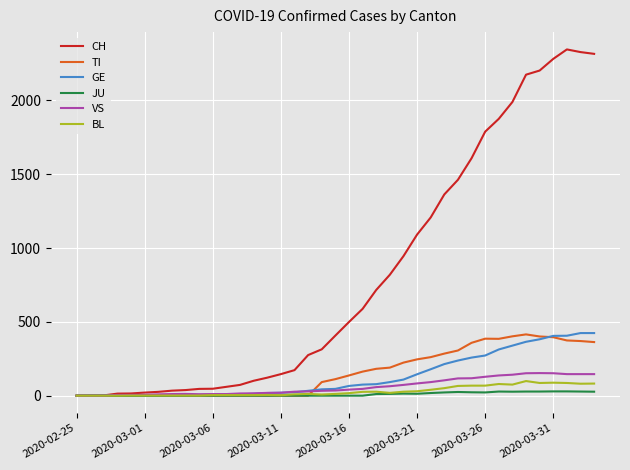

Which series has the widest spread of values?

CH